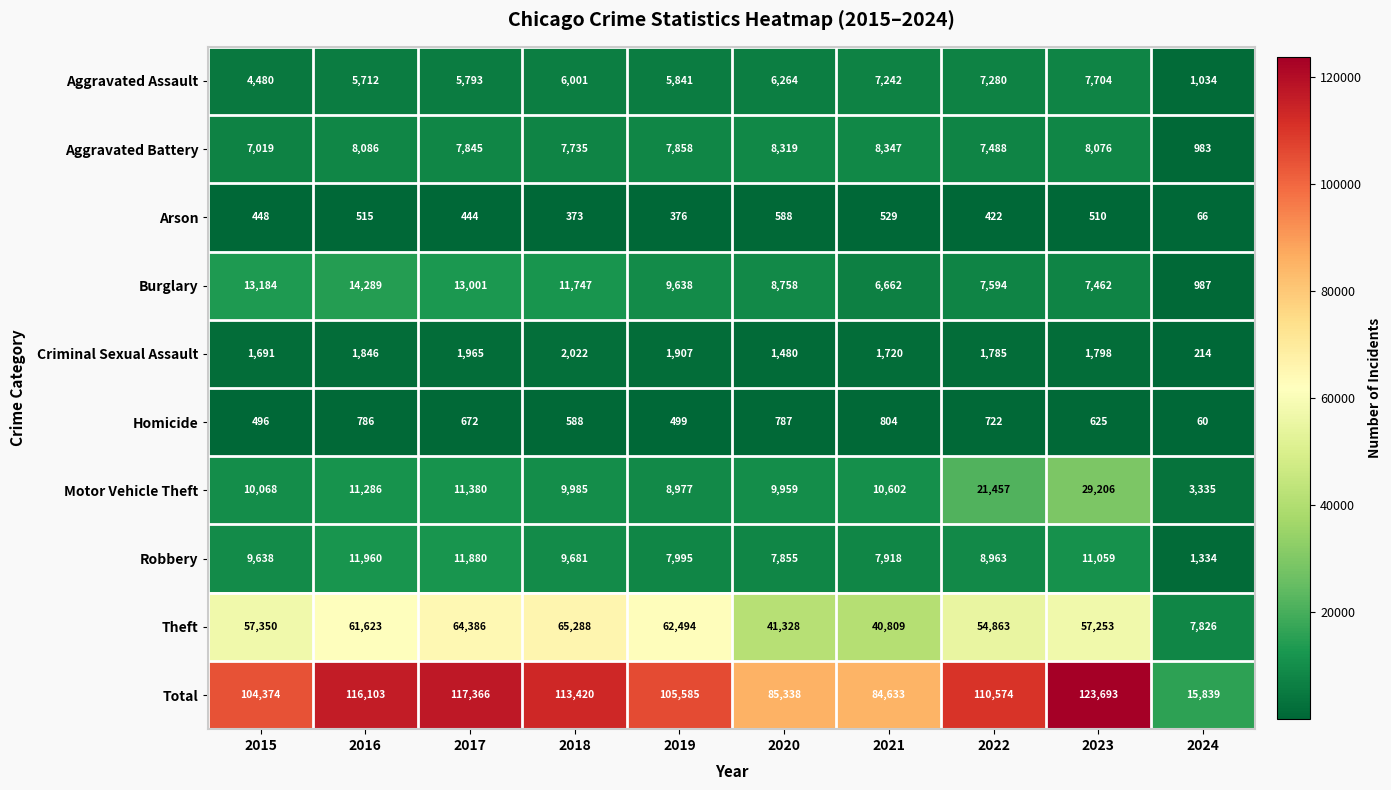

Between 2019 and 2024, which series saw the biggest shift?

Total